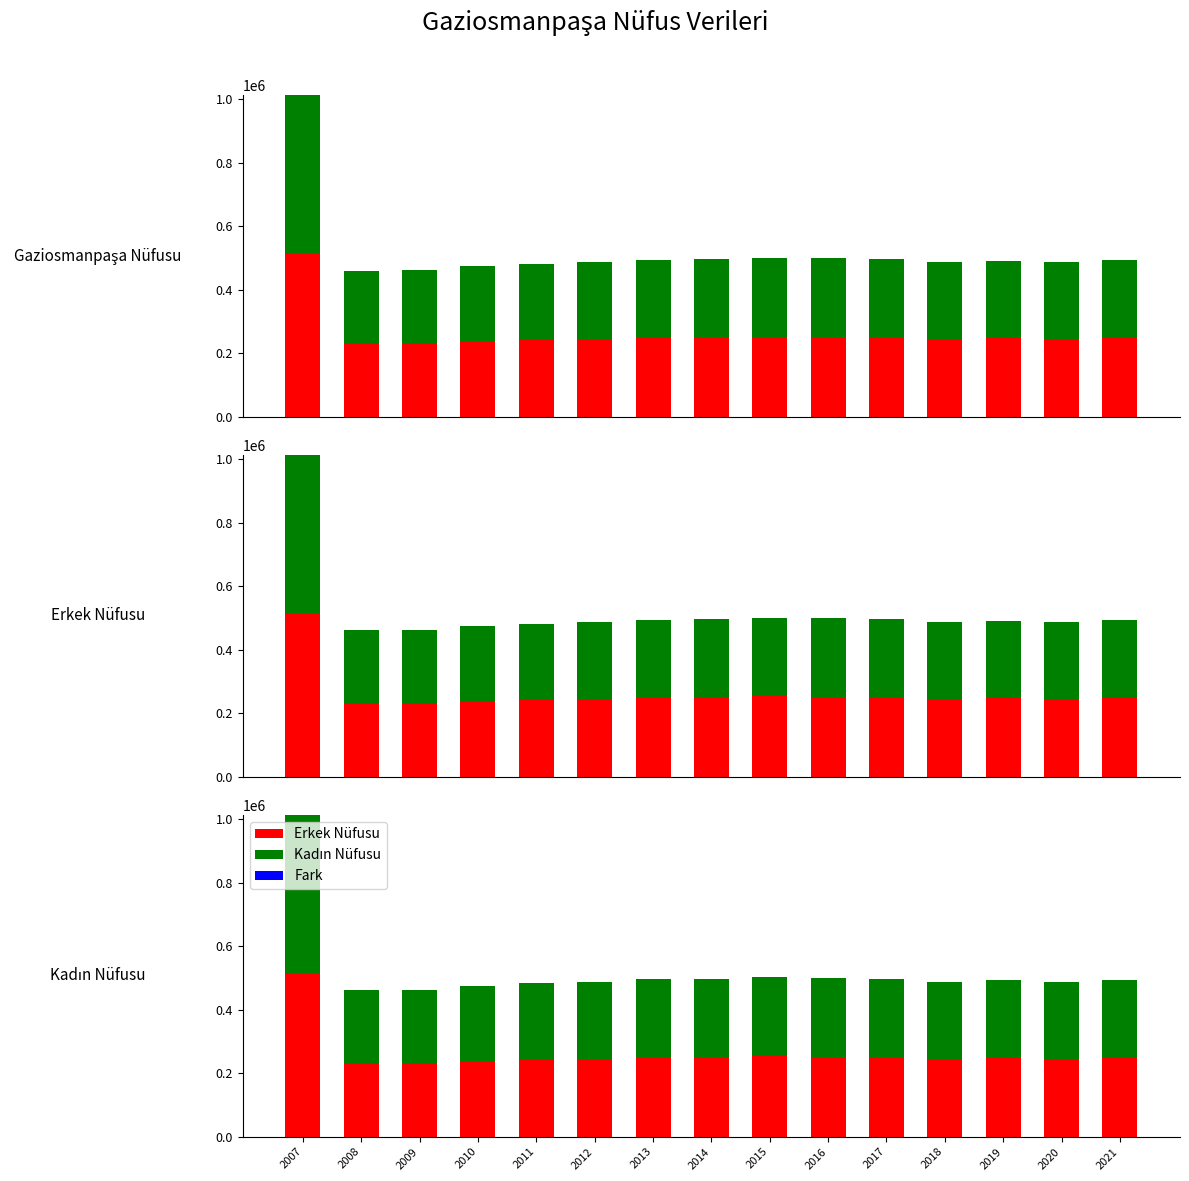

What is the difference between the Erkek Nüfusu values at 2014 and 2018?

6760